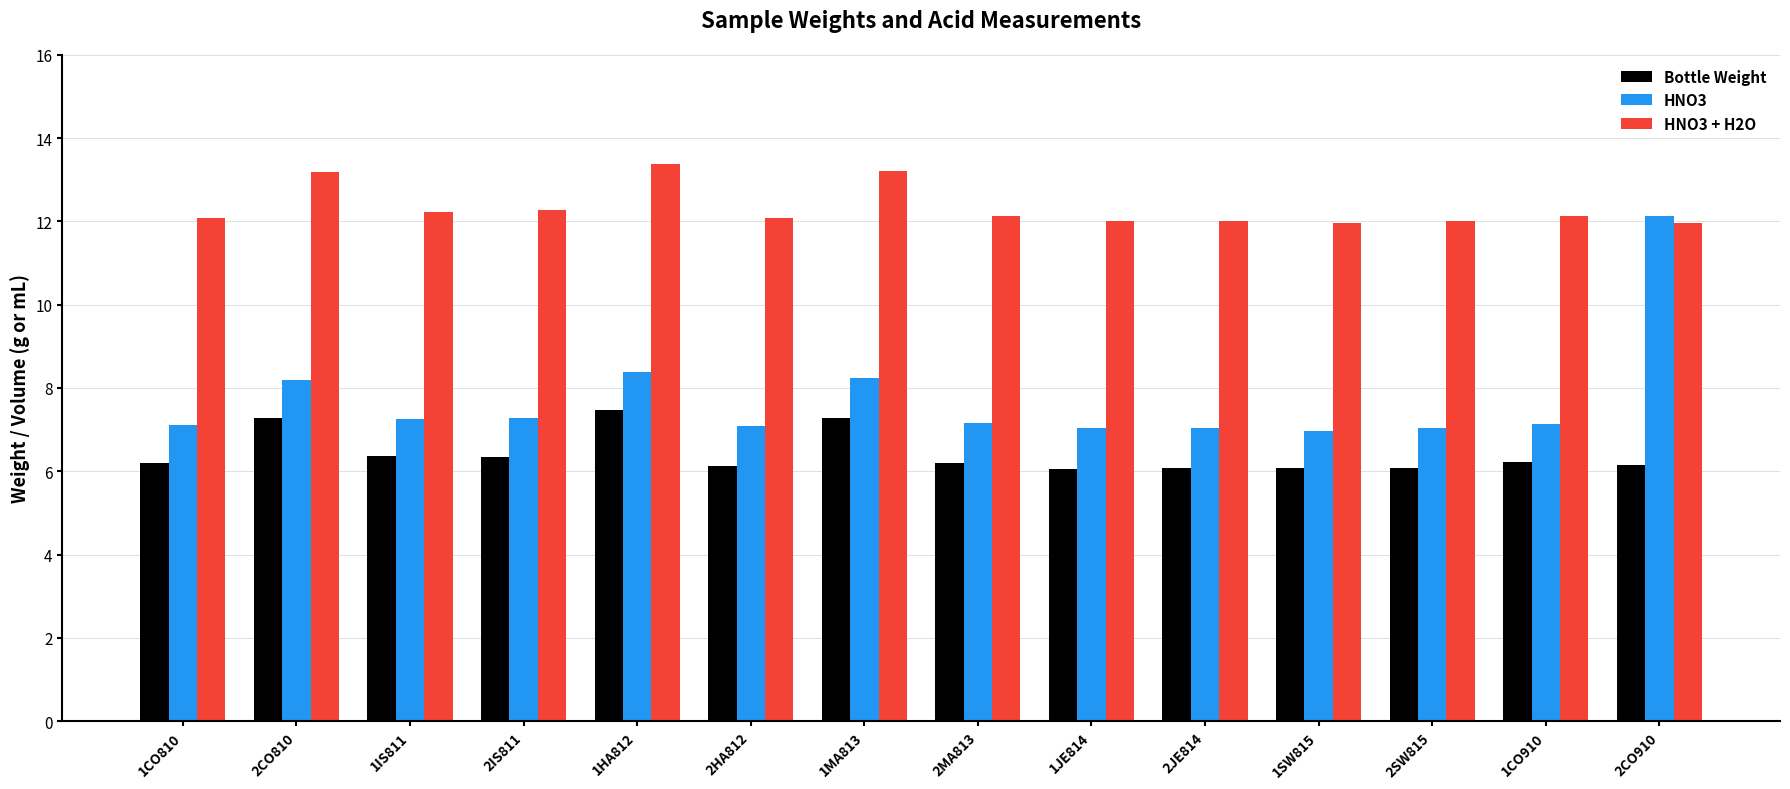

The value of HNO3 + H2O at 1MA813 is 13.2. True or false?

True